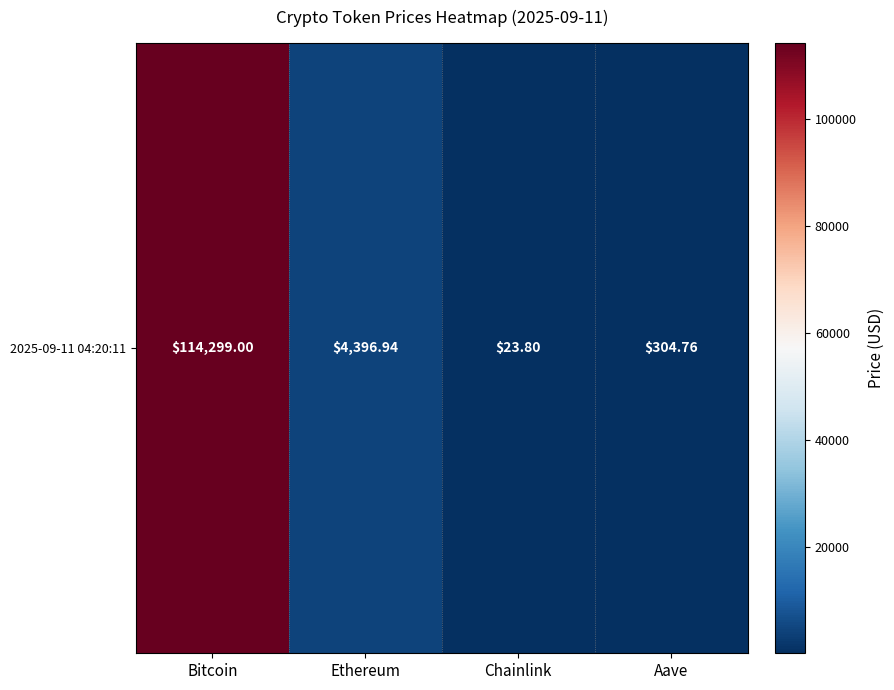

What is the difference between the maximum and minimum values?

114275.2